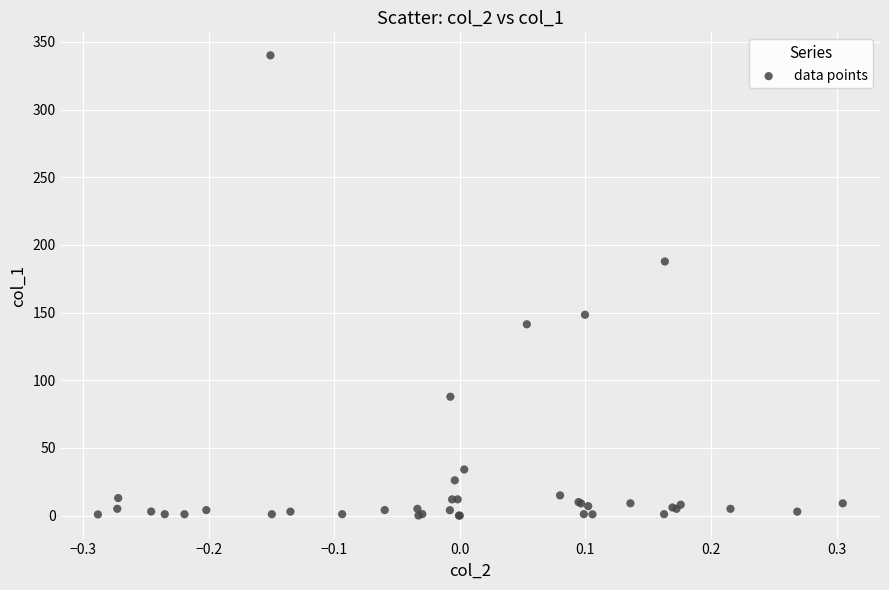

What Y value in the scatter plot is closest to 170?

187.7